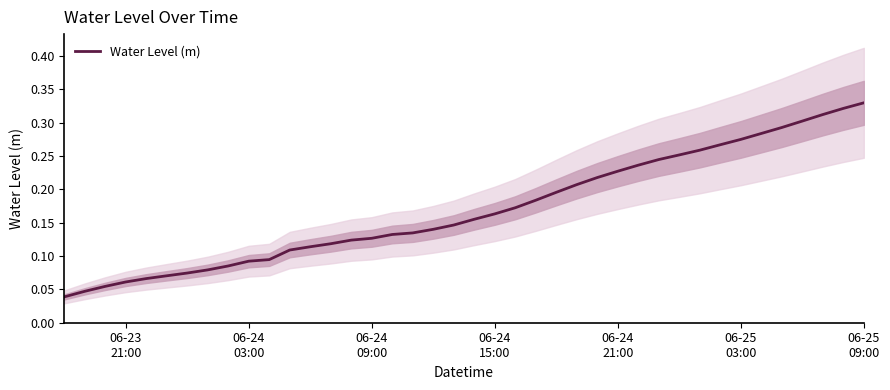

What is the greatest value displayed?

0.3